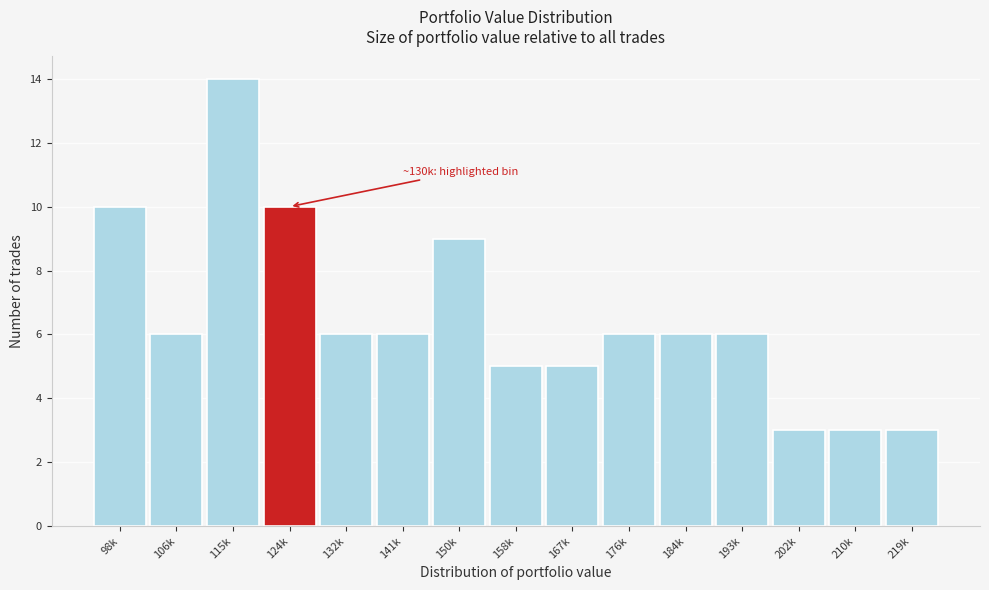

Reading left to right, transcribe all the data shown in this chart.

98k=10	106k=6	115k=14	124k=10	132k=6	141k=6	150k=9	158k=5	167k=5	176k=6	184k=6	193k=6	202k=3	210k=3	219k=3